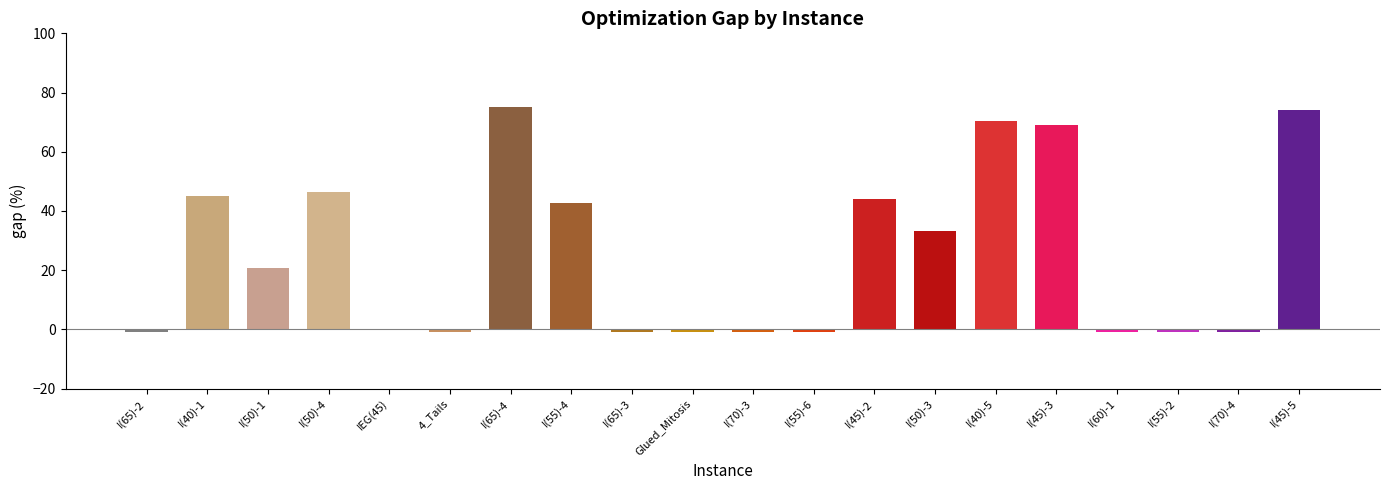

Reading right to left, transcribe all the data shown in this chart.

74.2	-1.0	-1.0	-1.0	69.1	70.5	33.3	43.9	-1.0	-1.0	-1.0	-1.0	42.6	75.0	-1.0	0.0	46.5	20.7	45.2	-1.0